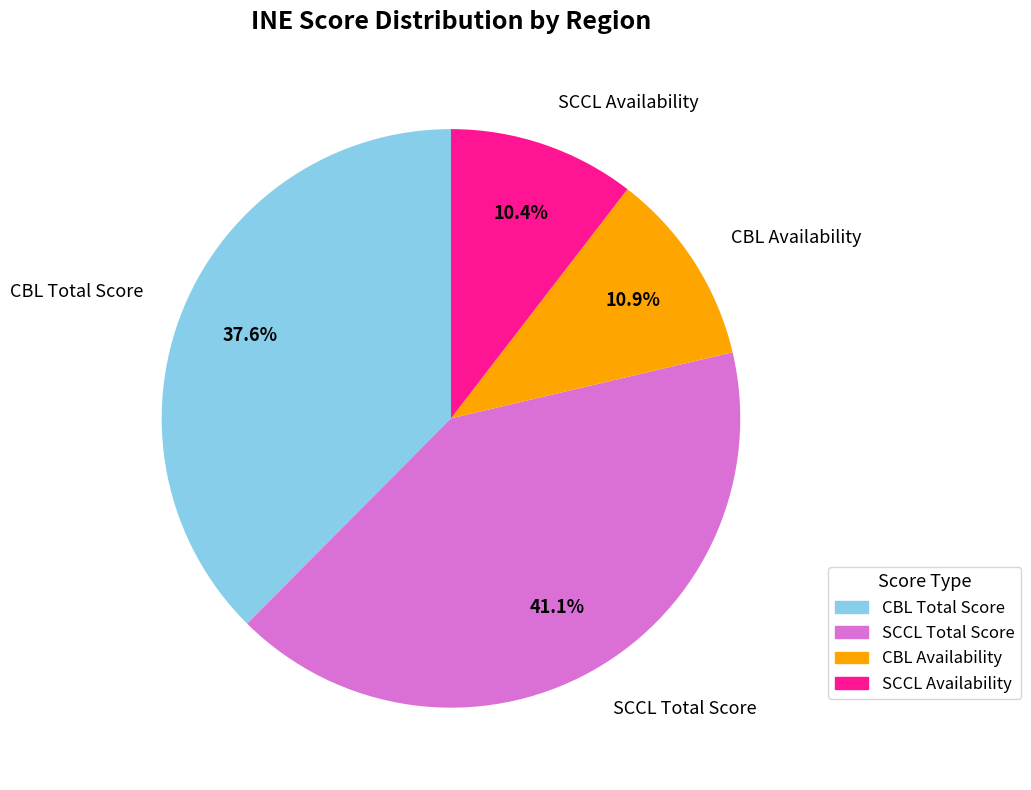

Which category has the biggest portion of the pie?

SCCL Total Score